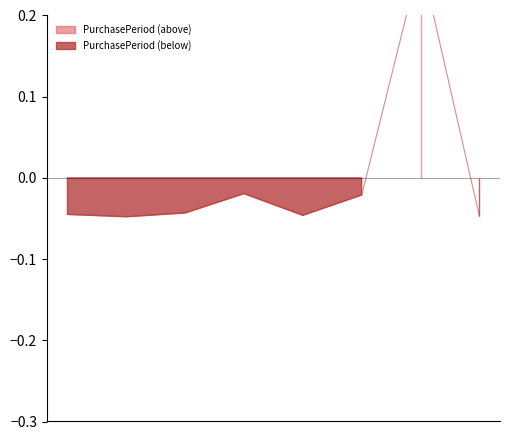

Reading right to left, extract all data points from this chart.

2017-07-31=-0.0	2017-07-17=0.3	2016-01-04=-0.0	2015-11-06=-0.0	2015-10-21=-0.0	2015-08-20=-0.0	2015-07-30=-0.0	2015-07-17=-0.0